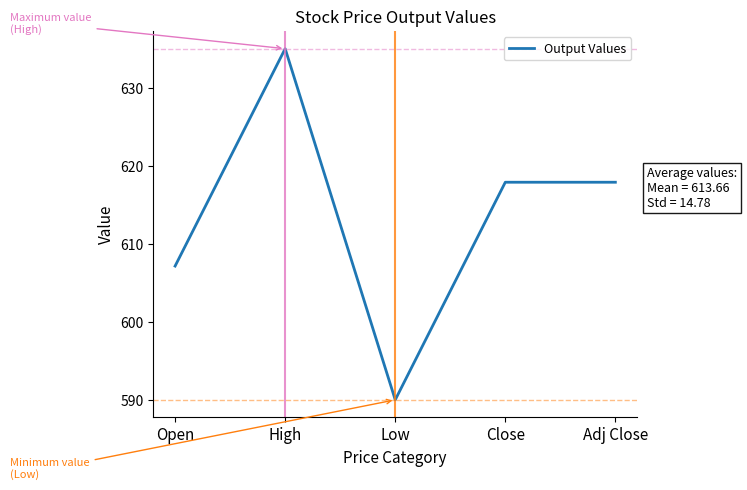

How many lines are shown in the chart?

1